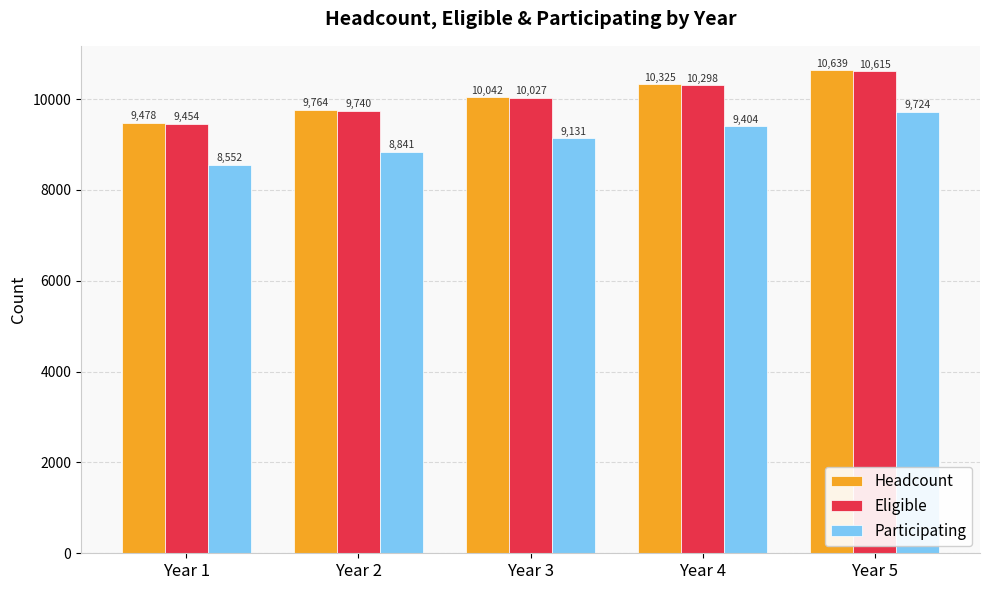

What is the sum of all Headcount values?

50248